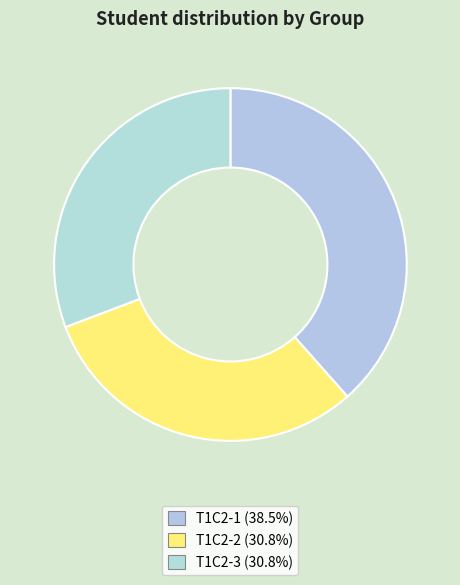

How many slices are in this pie chart?

3